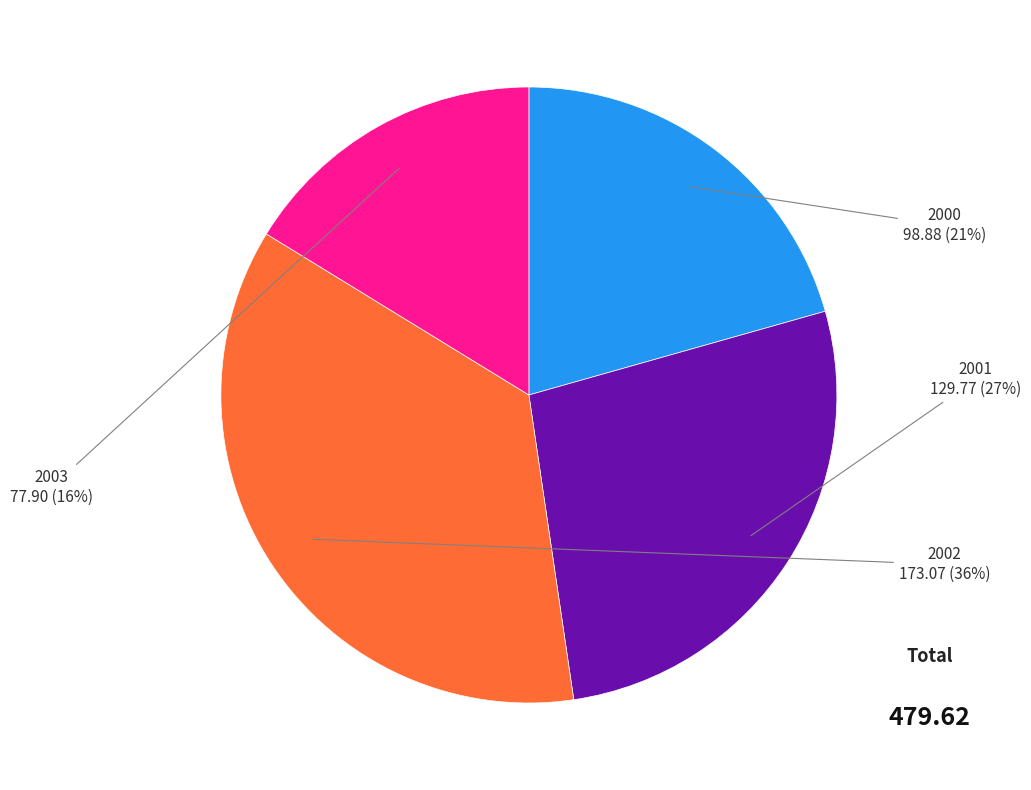

Do 2001 and 2003 together represent more than half of the pie?

No